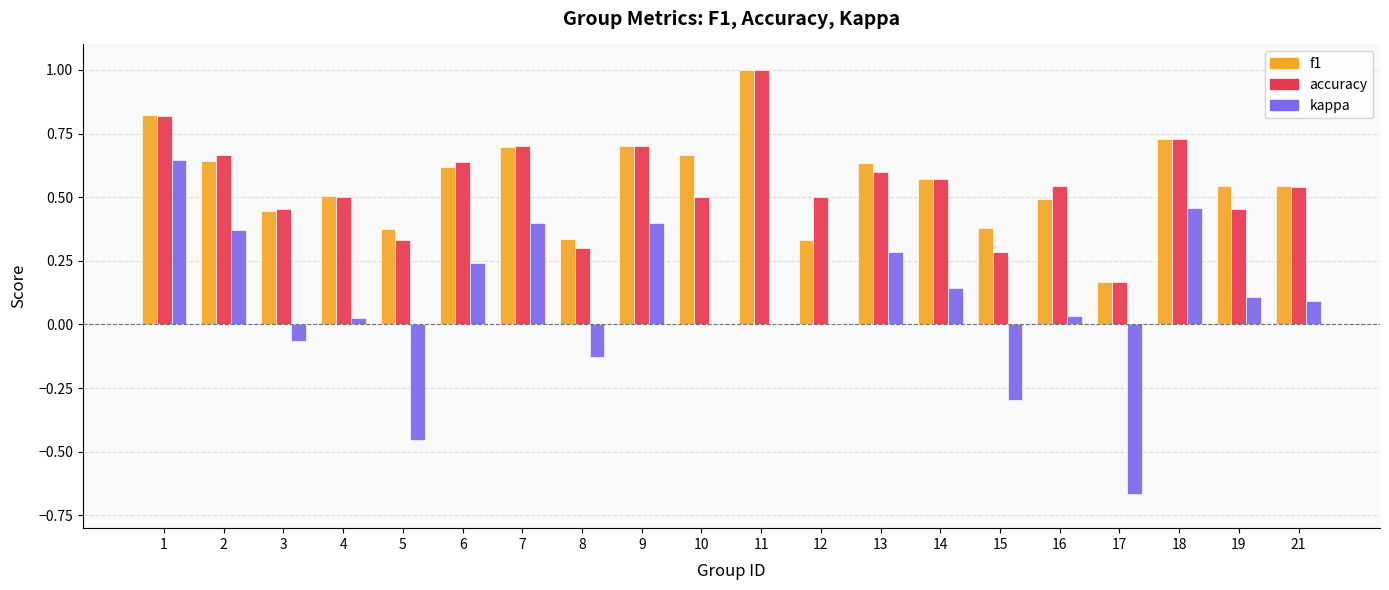

Does the chart contain stacked bars?

No